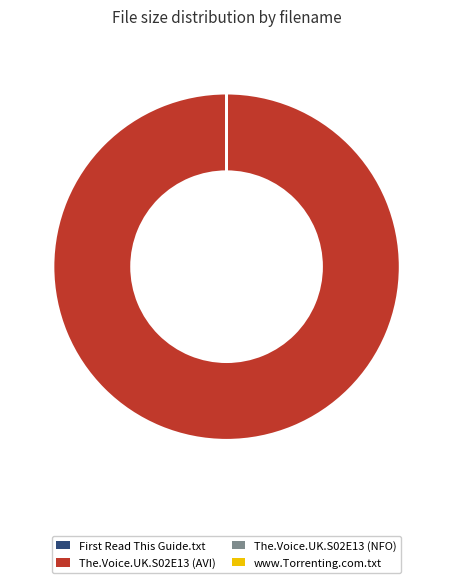

The The.Voice.UK.S02E13 (AVI) slice represents 100% of the pie. True or false?

True